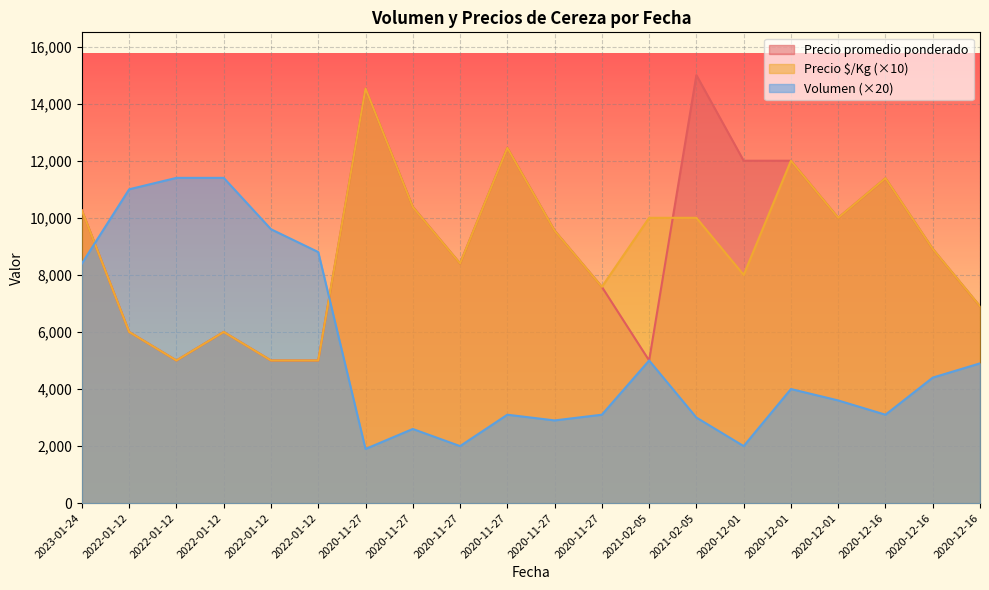

True or false: Precio $/Kg has a value of 8000 at 2020-12-01.

True